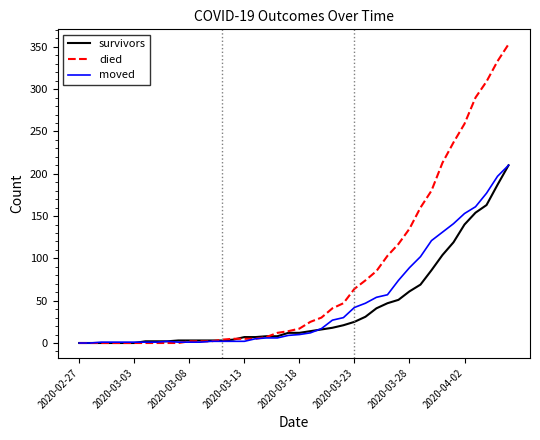

Which series has the widest spread of values?

died